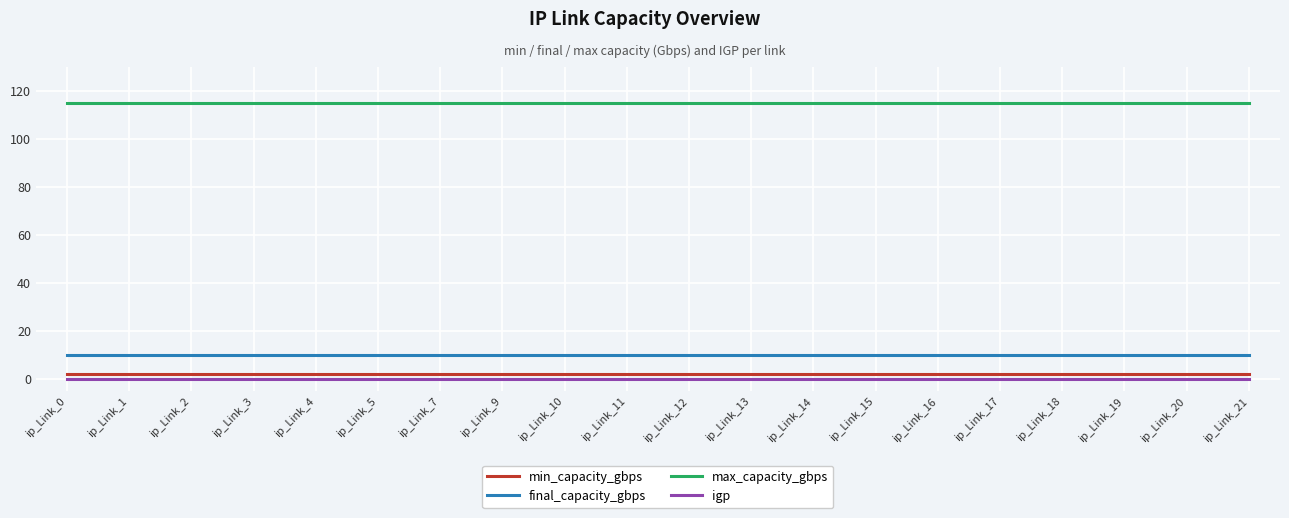

What is the total value across all series at ip_Link_13?

127